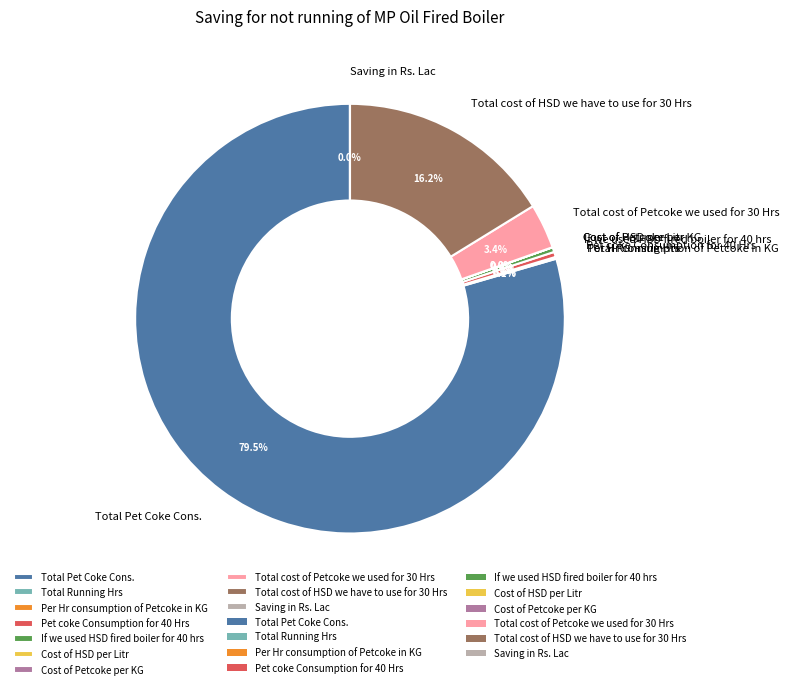

Which slice is the largest?

Total Pet Coke Cons.